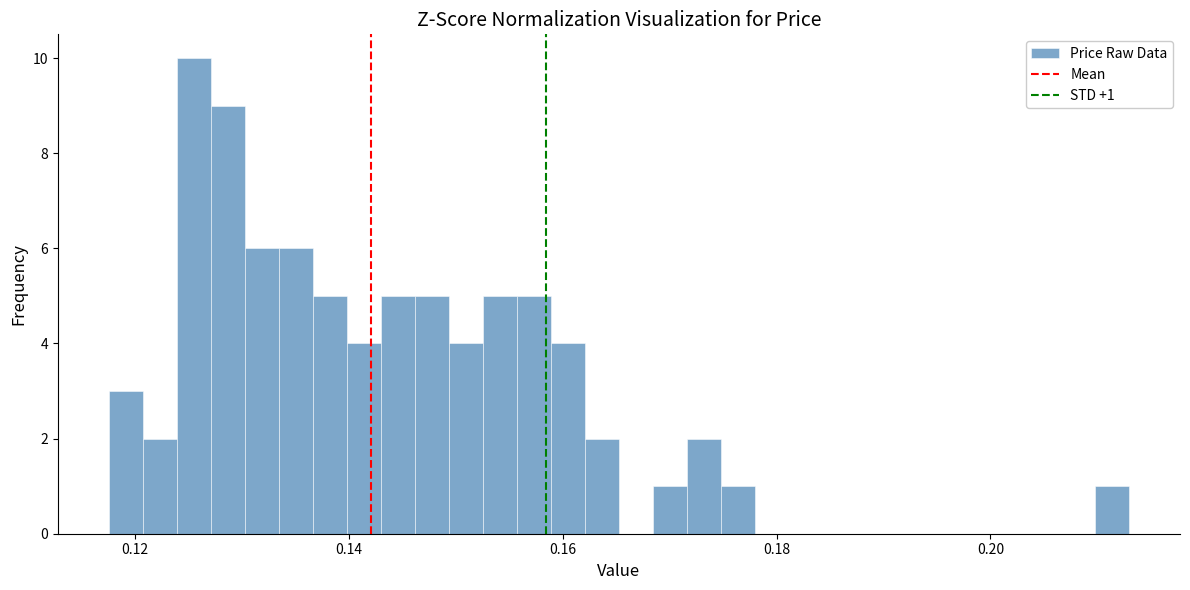

Read against the x-axis, roughly where is the centre of the tallest bar?

0.126